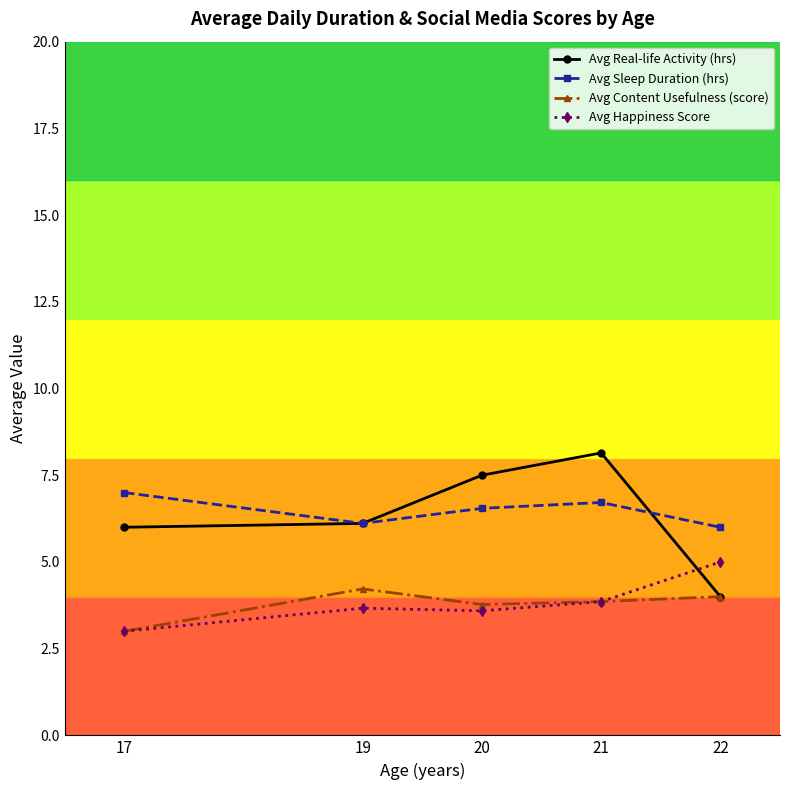

What is the sum of all Avg Sleep Duration (hrs) values?

32.4